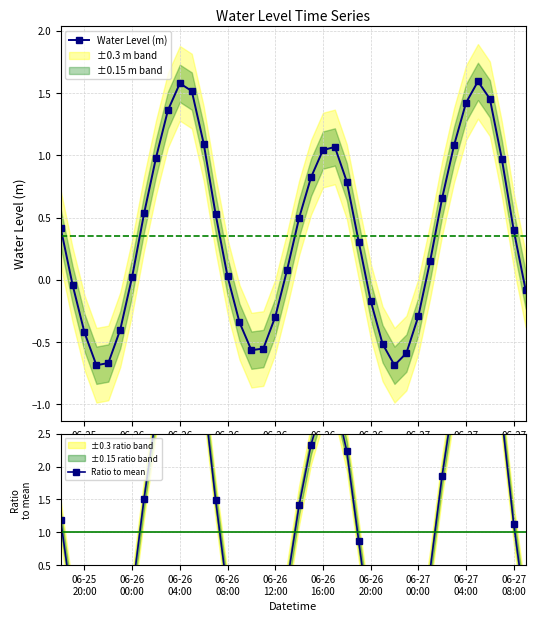

At how many categories does at least one series exceed 0?

25